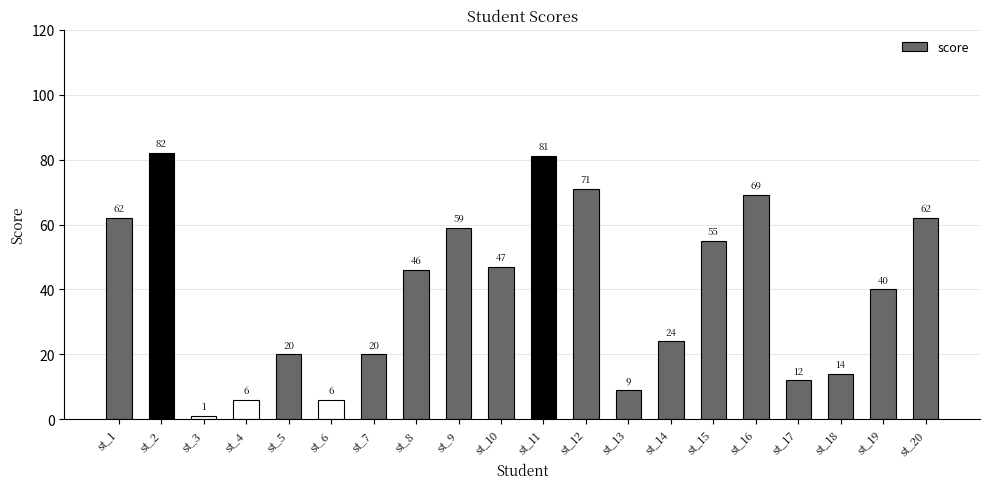

What is the approximate value at st_18?

14